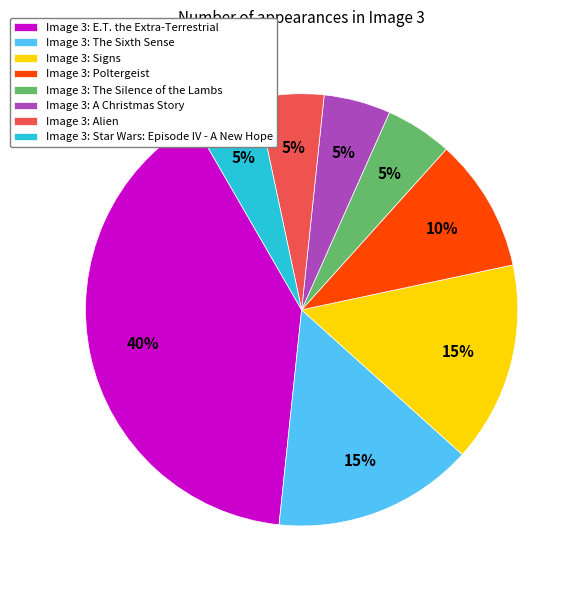

How many slices are in this pie chart?

8